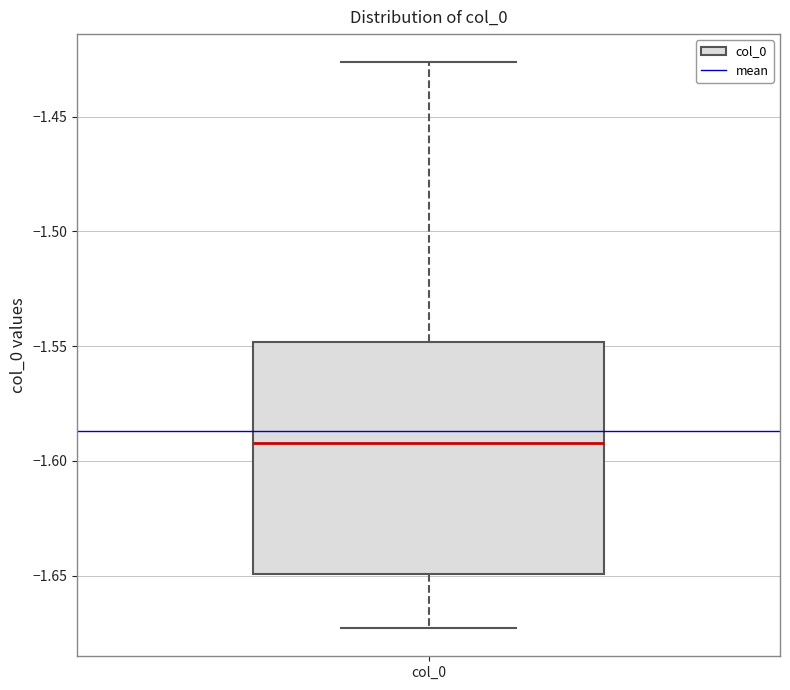

Read this box plot against the y-axis: the position of the median line, the range covered by the box, and the ends of both whiskers. The values are not printed on the chart, so give them approximately, as read against the axis.

median -1.590, box -1.650 to -1.550, whiskers -1.675 to -1.425